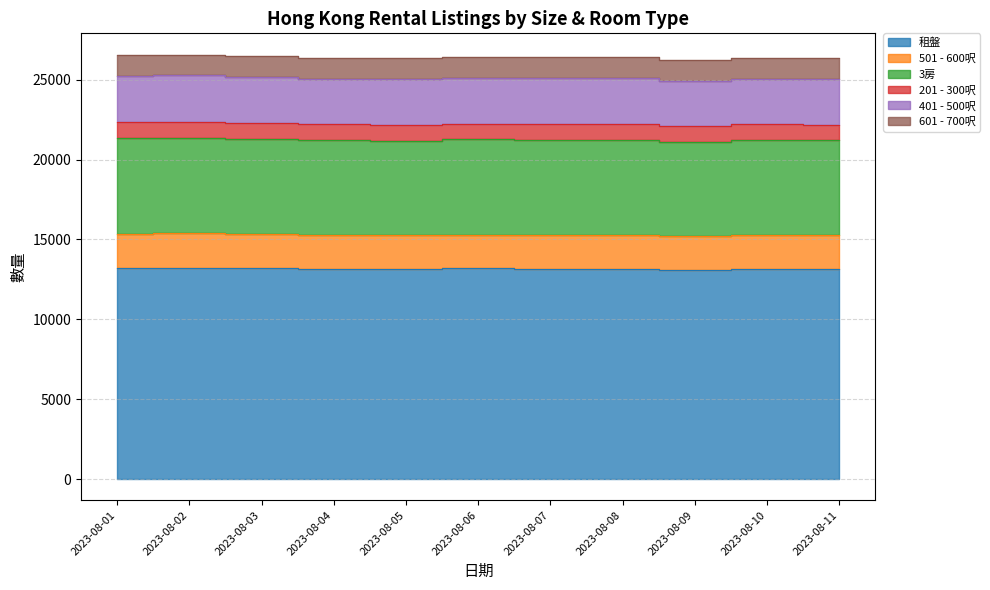

What is the minimum value shown in the chart?

980